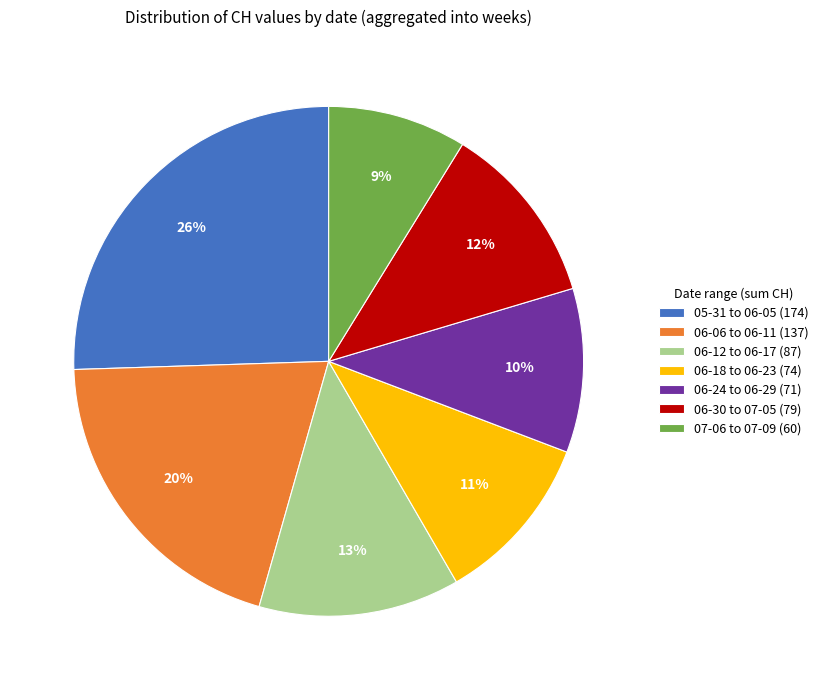

True or false: 05-31 to 06-05 (174) accounts for 37% of the total.

False